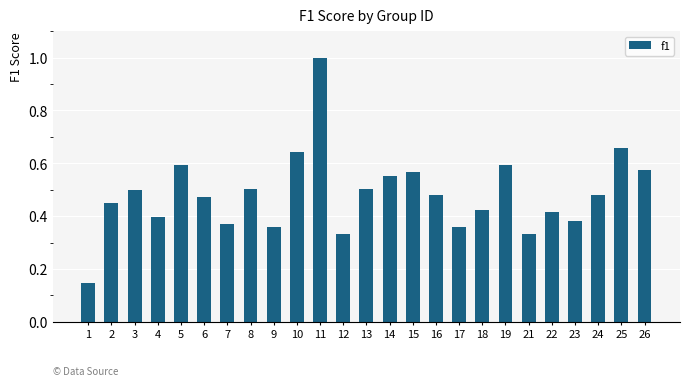

At which category does the chart reach its peak across all series?

11